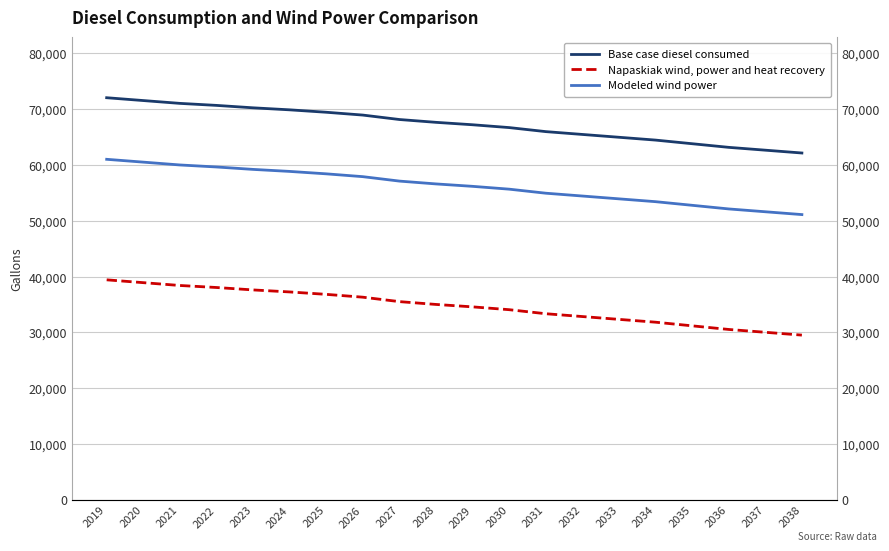

Which series has the largest total across all categories?

Base case diesel consumed